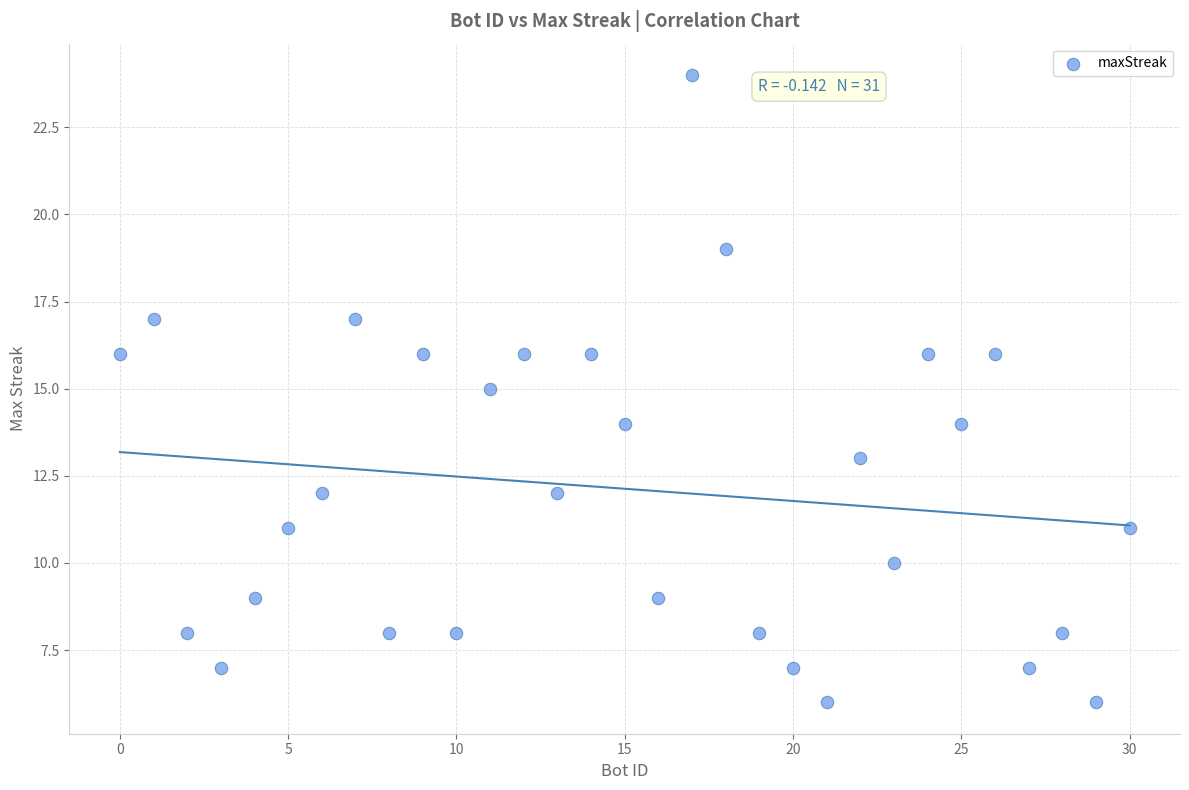

What is the range of Y values (max minus min)?

18